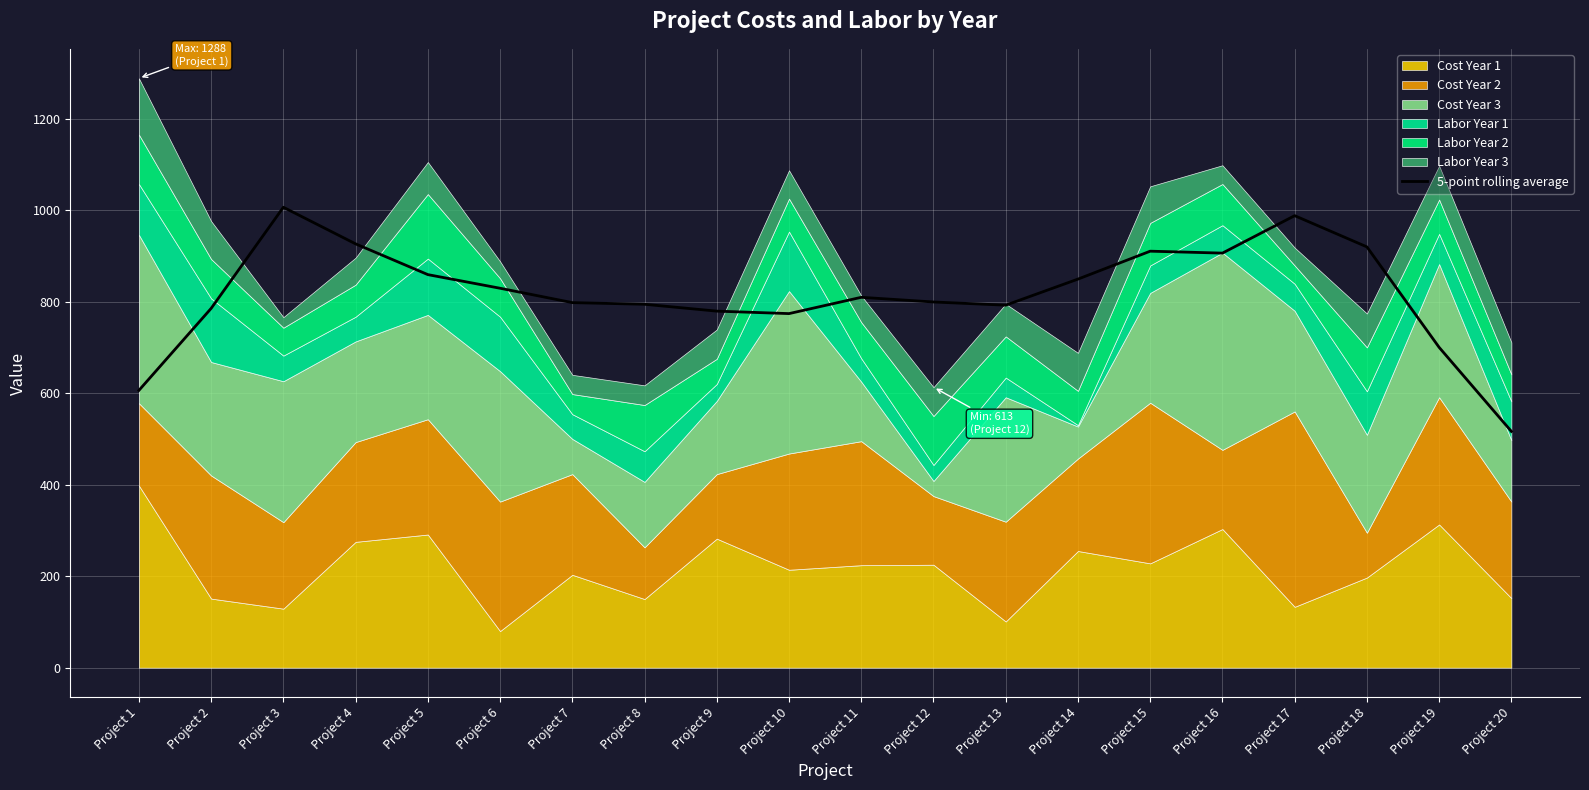

What is the difference between the maximum and second lowest values?

400.2